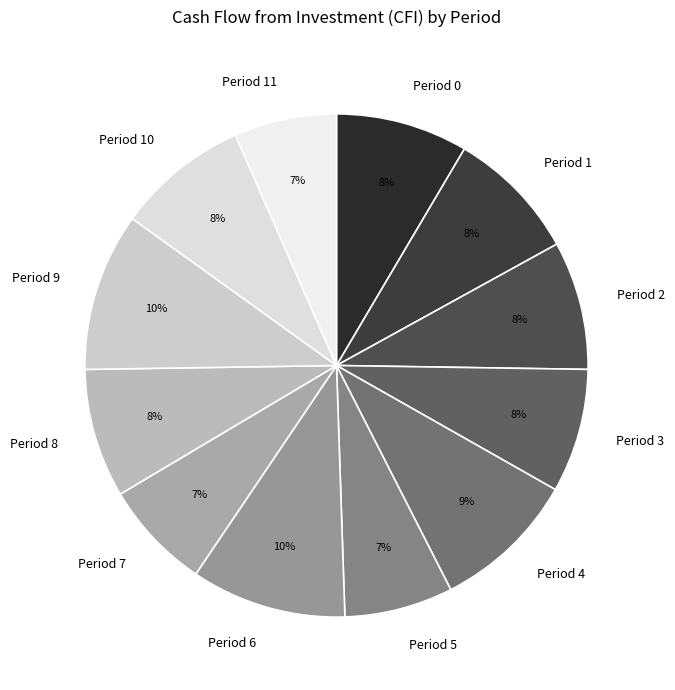

Combined, do Period 11 and Period 10 account for over 50%?

No